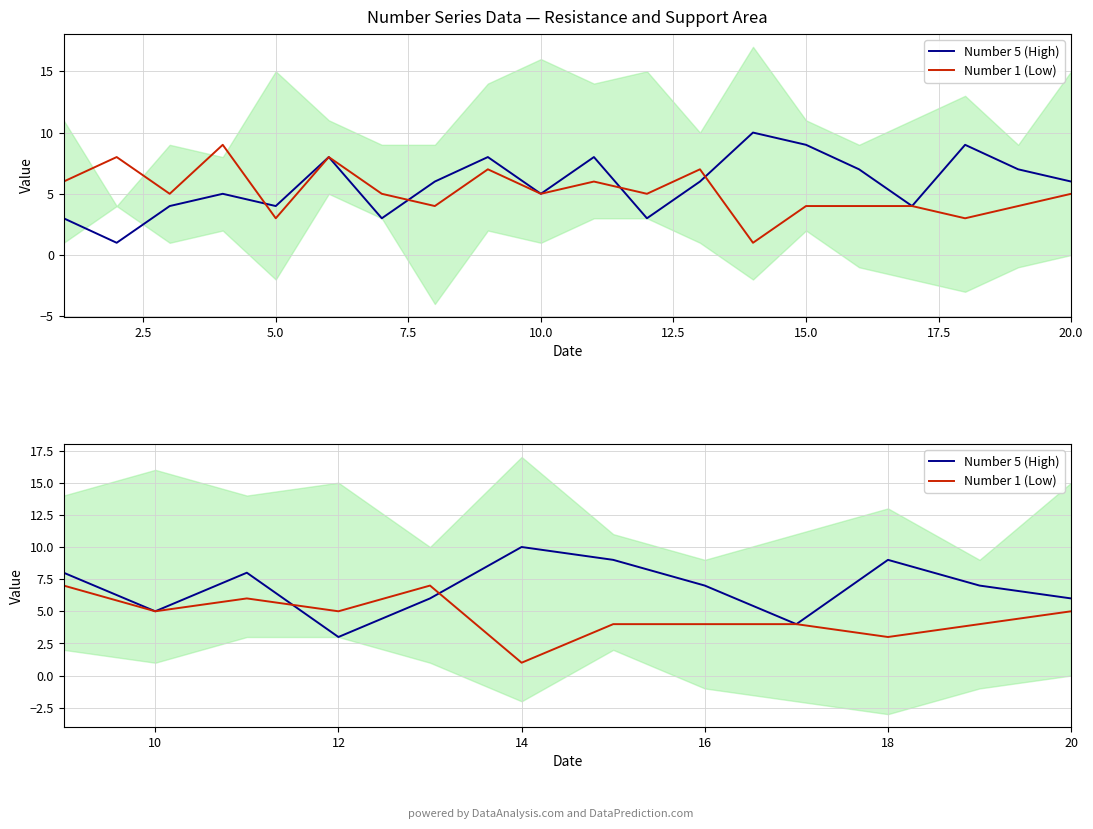

What is the average value of the Number 5 (High) series?

7